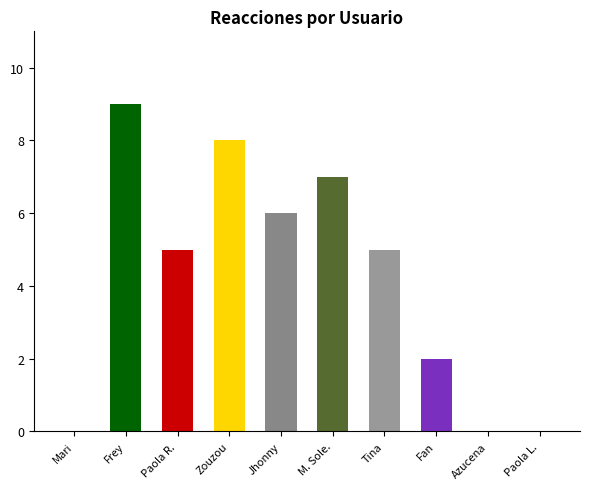

How many distinct data groups are displayed?

1